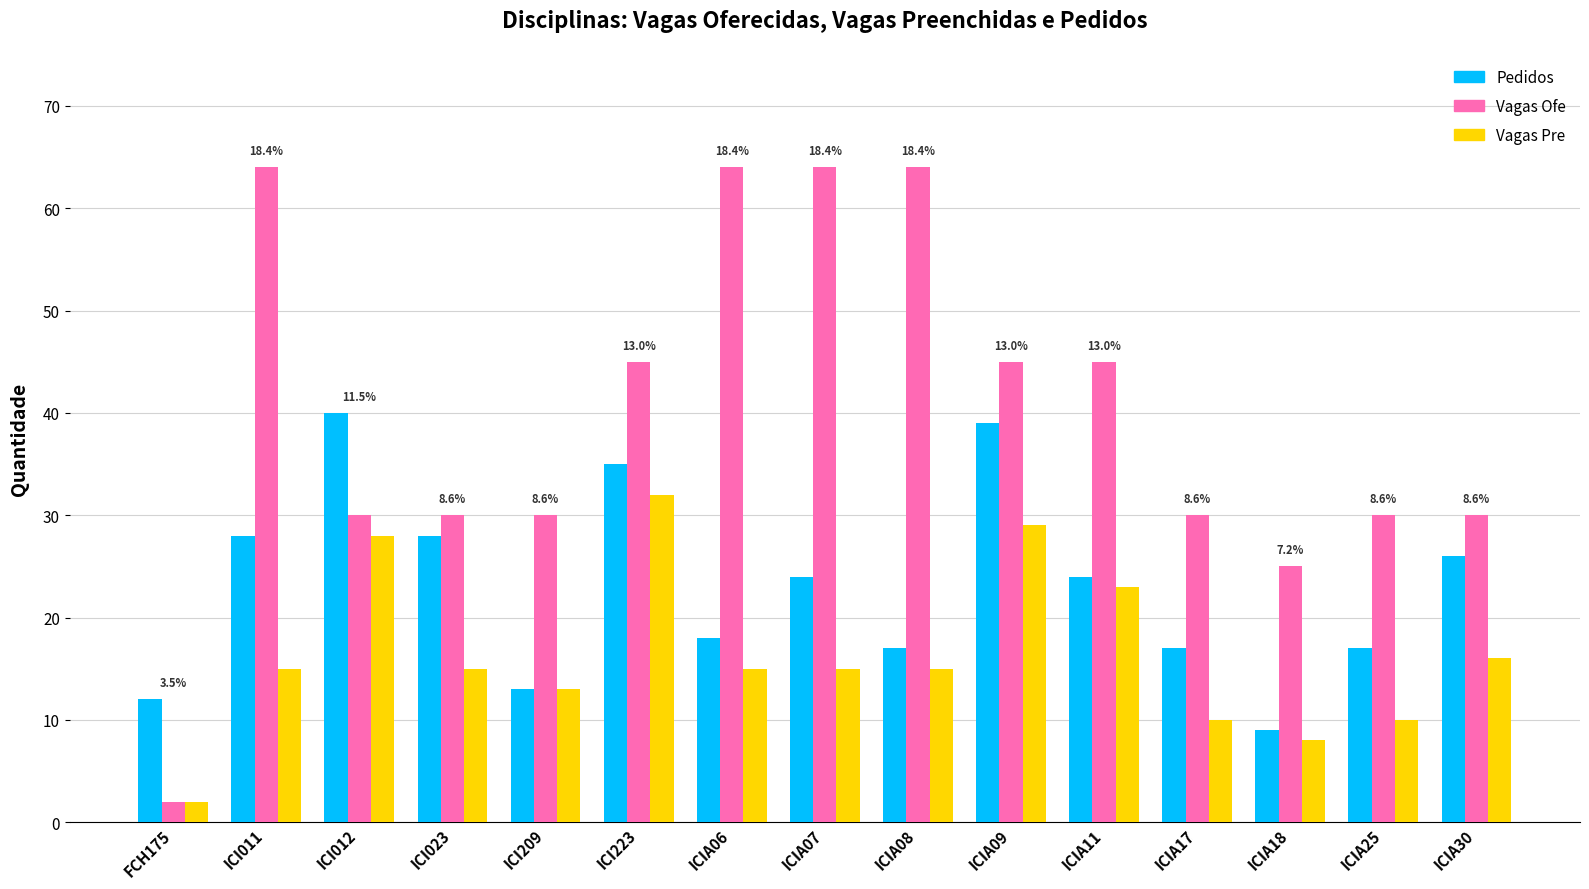

What value does the Vagas Pre series have at ICIA07, to the nearest 10?

20